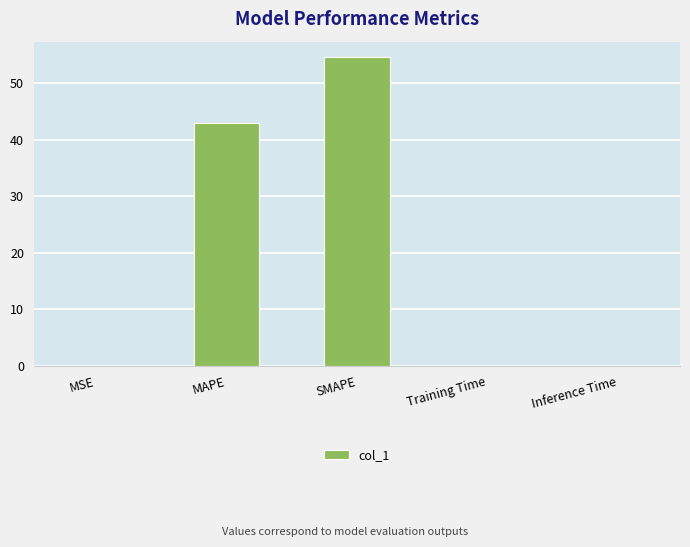

What is the maximum value shown in the chart?

54.6